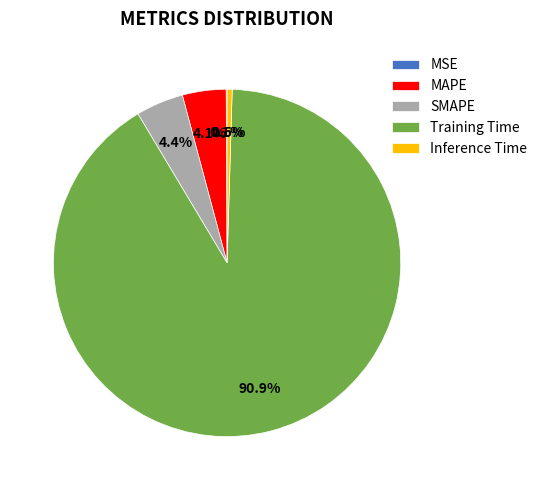

What percentage is the SMAPE slice, to the nearest percent?

4%